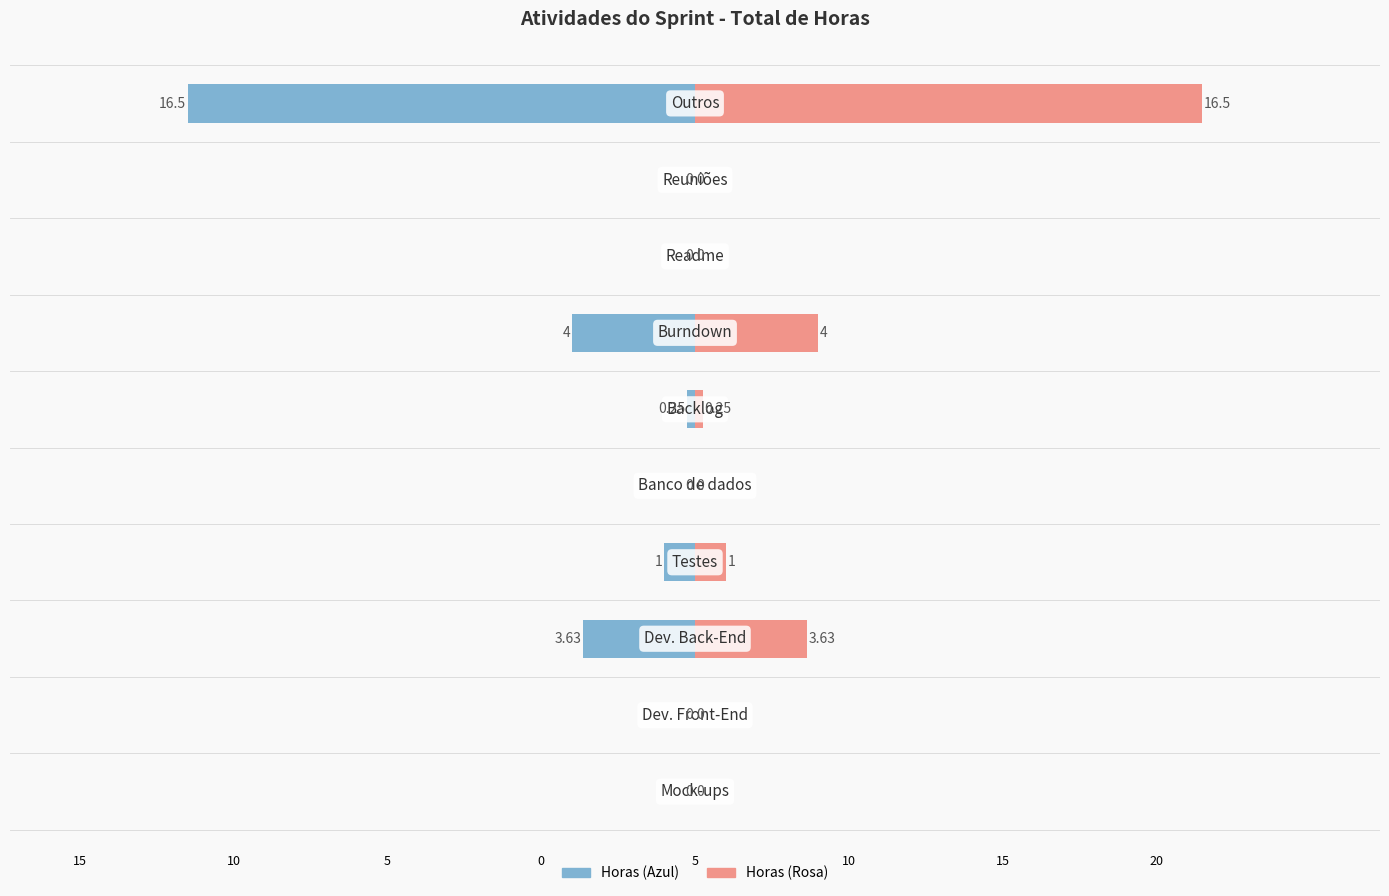

What is the sum of all Total de horas (Direita) values?

25.4